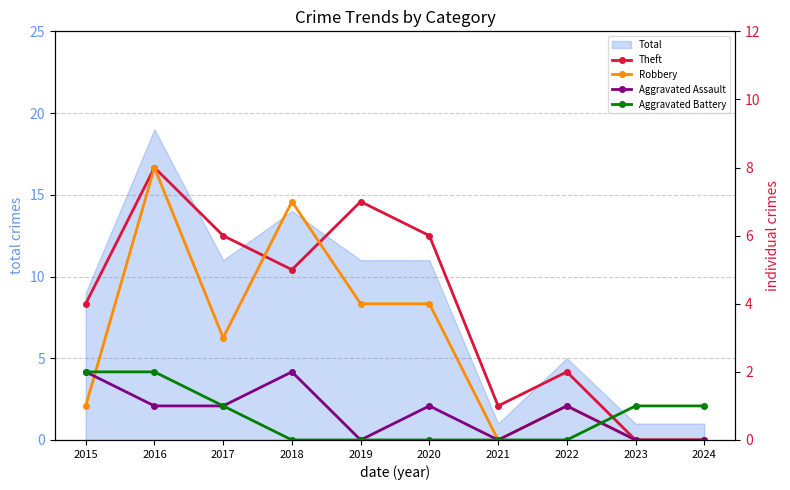

Rank the series at 2020 from highest to lowest value.

Theft, Robbery, Aggravated Assault, Aggravated Battery